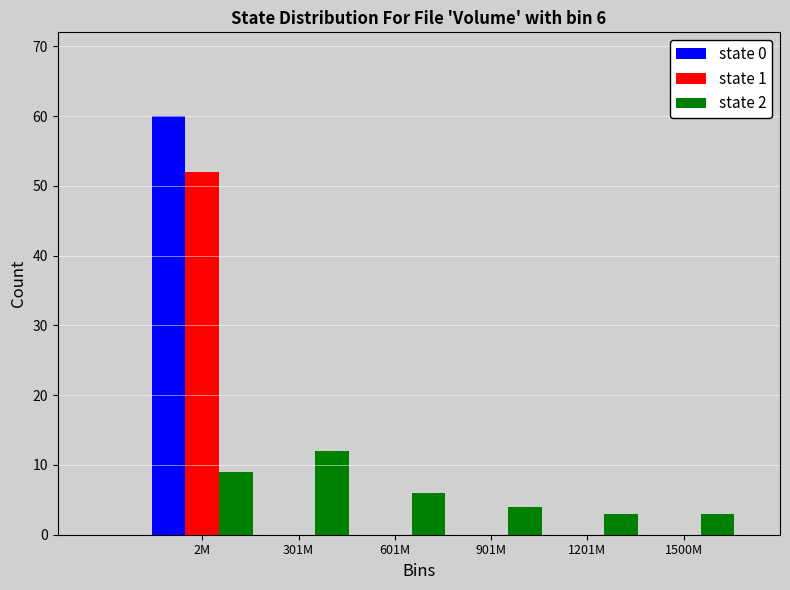

Reading right to left, extract all data points from this chart.

state 0: 1500M=0	1201M=0	901M=0	601M=0	301M=0	2M=60
state 1: 1500M=0	1201M=0	901M=0	601M=0	301M=0	2M=52
state 2: 1500M=3	1201M=3	901M=4	601M=6	301M=12	2M=9